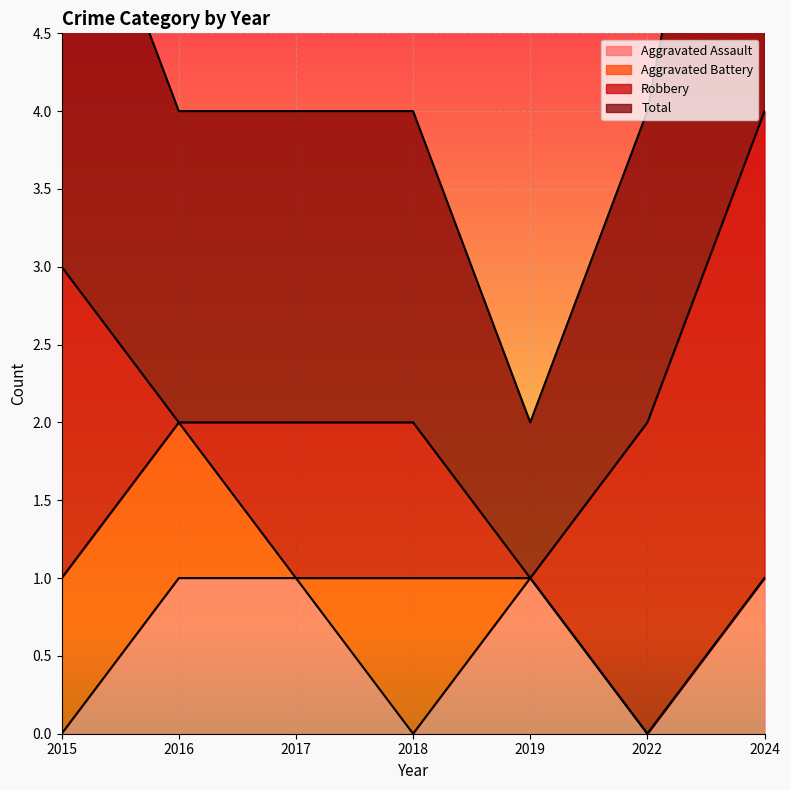

Which category has the highest value in the Aggravated Assault series?

2016